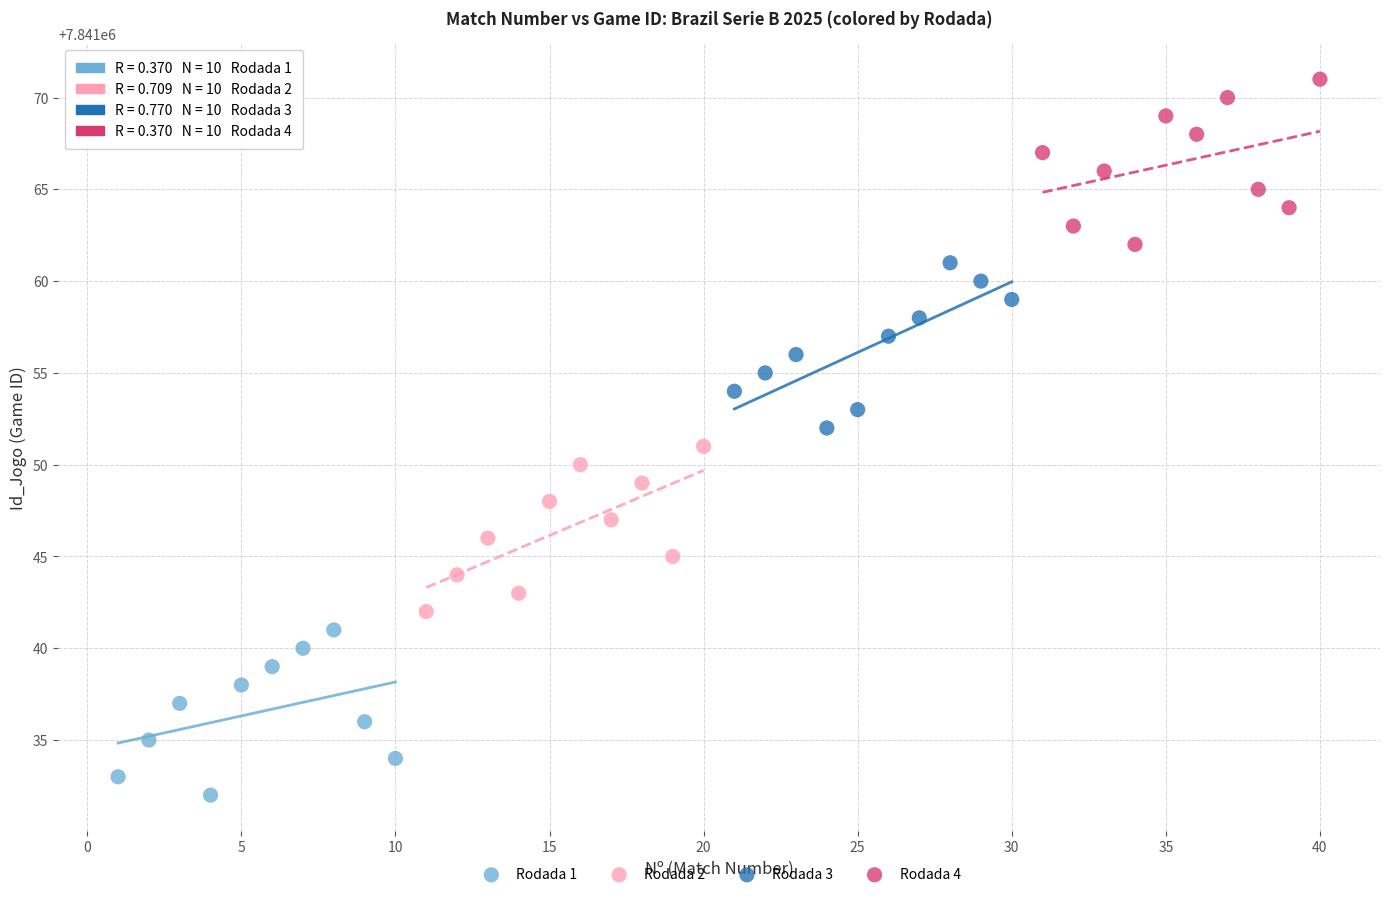

Which series reaches the maximum Y coordinate?

Rodada 4